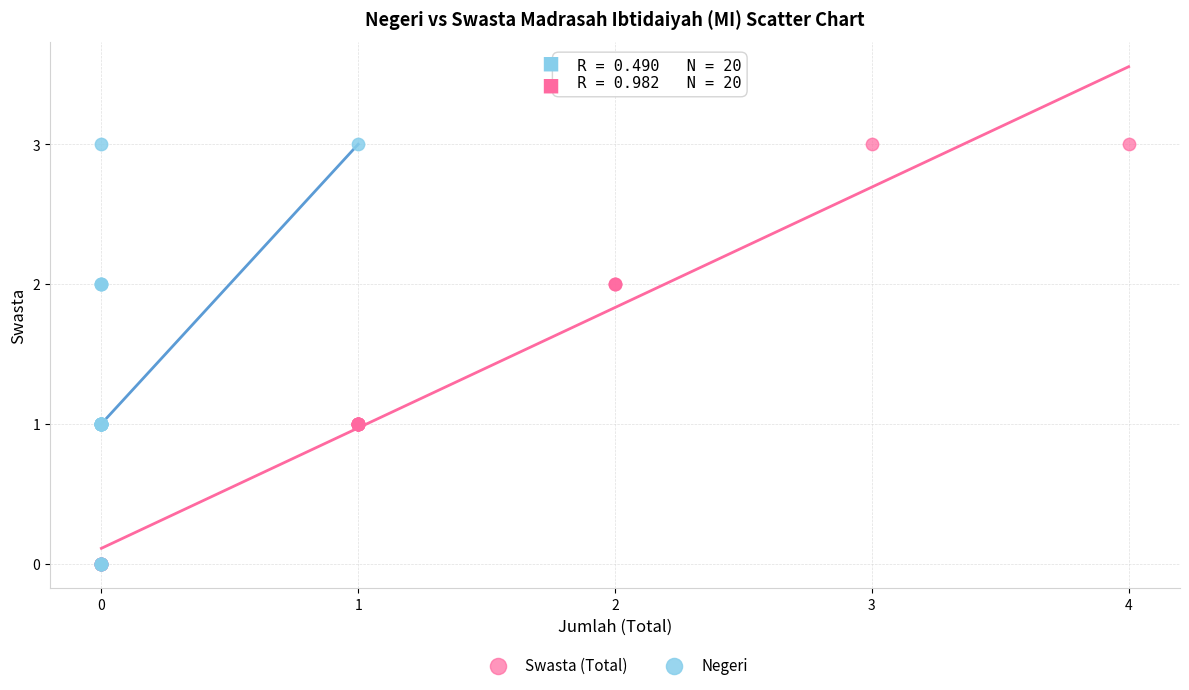

What are all the series names shown in the legend?

Swasta (Total), Negeri